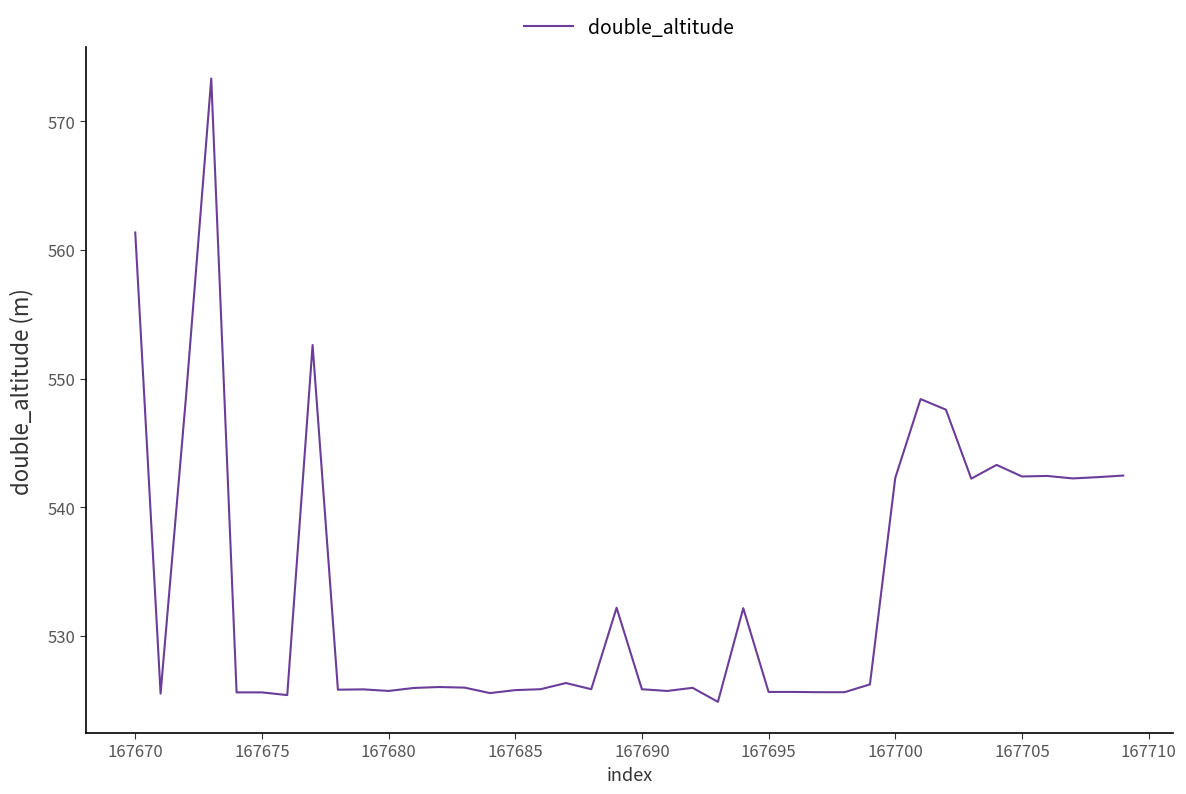

What is the smallest value displayed?

524.9